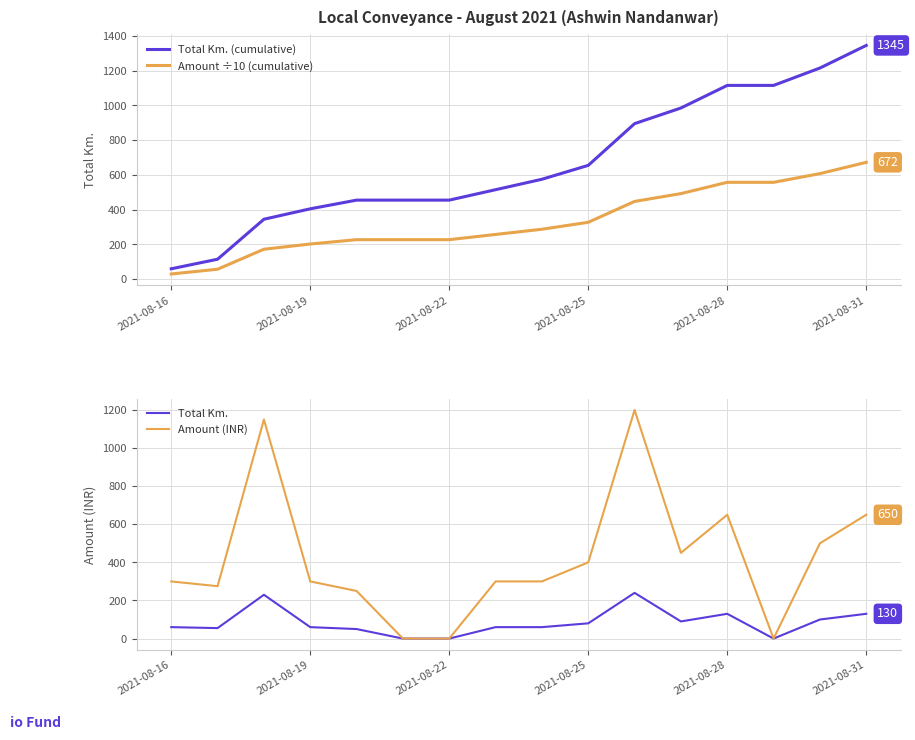

Rank the series by their maximum value, from highest to lowest.

Total Km. (cumulative), Amount (INR), Amount ÷10 (cumulative), Total Km.